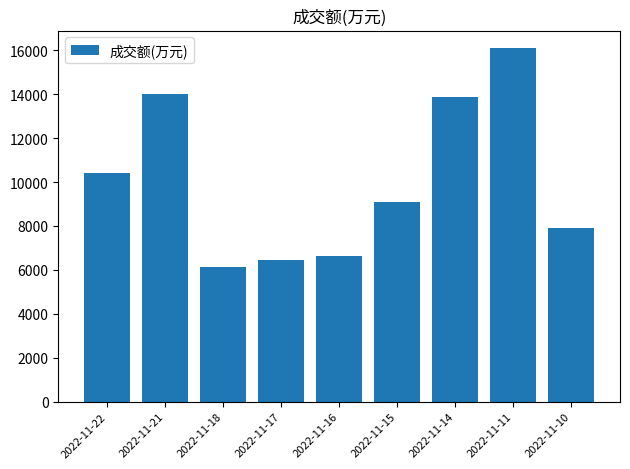

The value at 2022-11-10 is 7923. True or false?

True